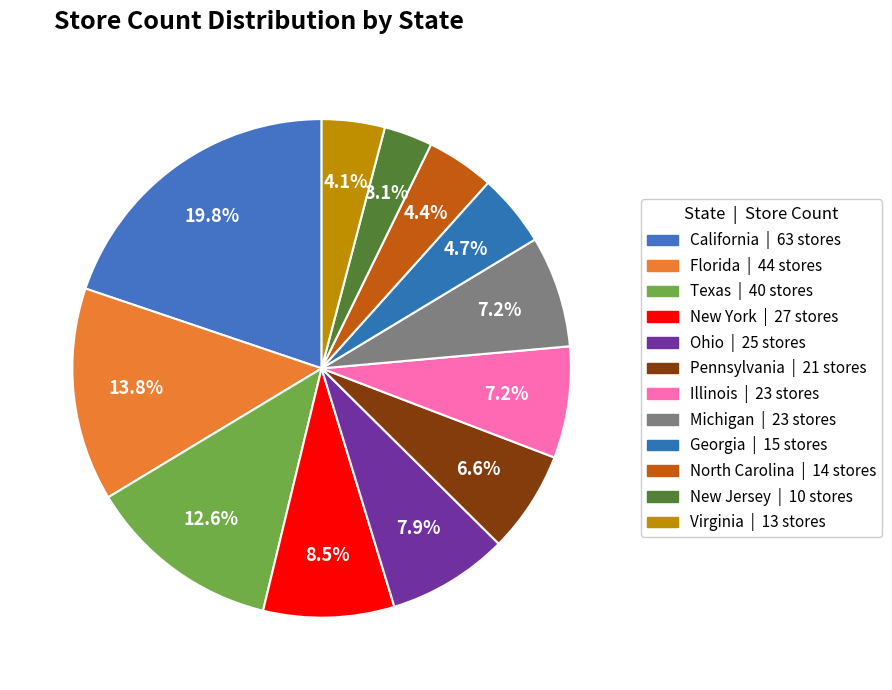

Is it true that Pennsylvania is 13% of the pie?

False